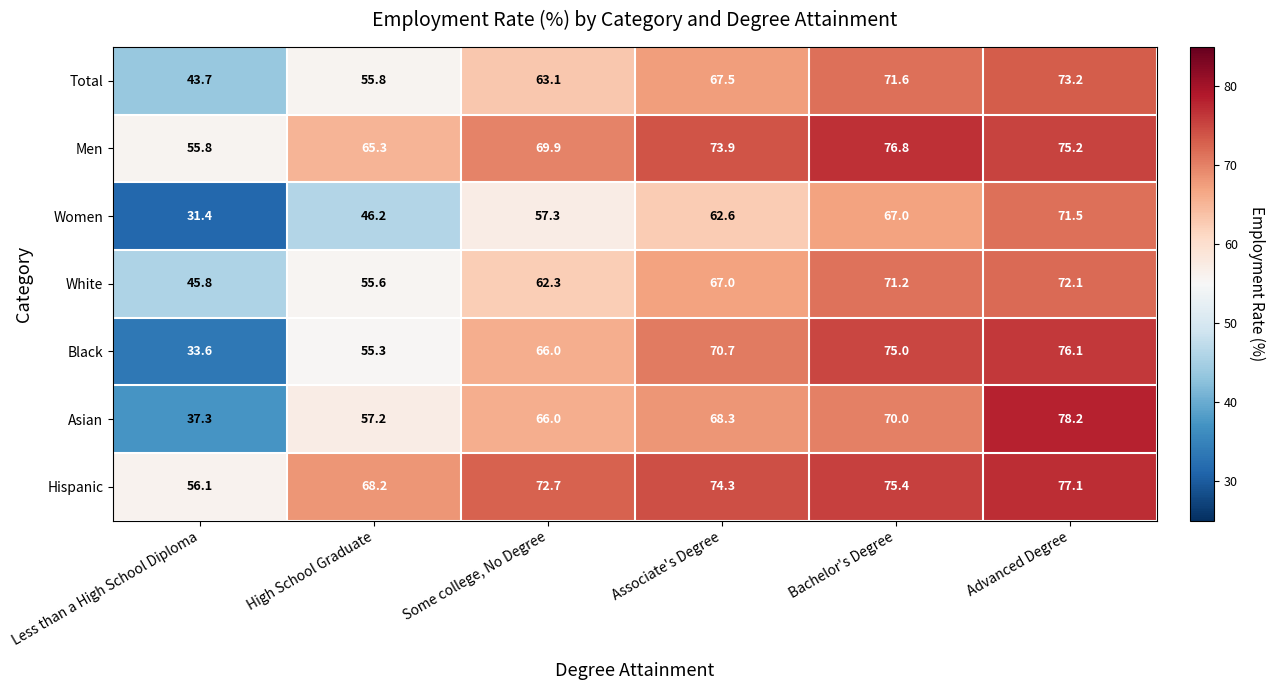

What is the sum of all Hispanic values?

423.8